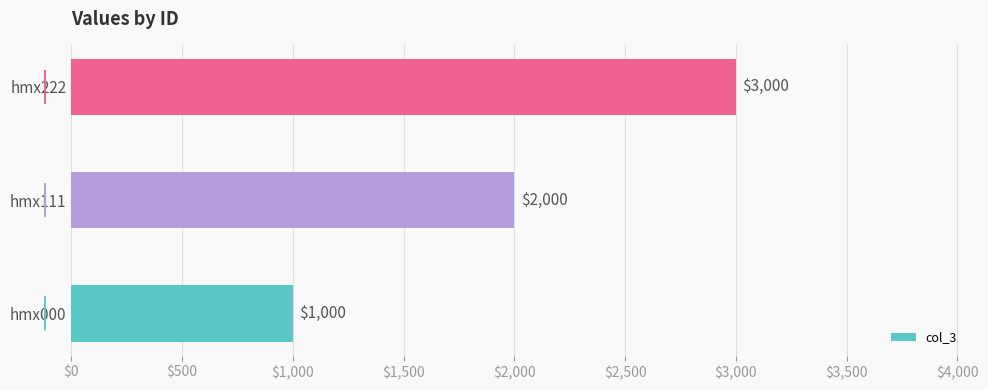

What is the difference between the maximum and second lowest values?

1000